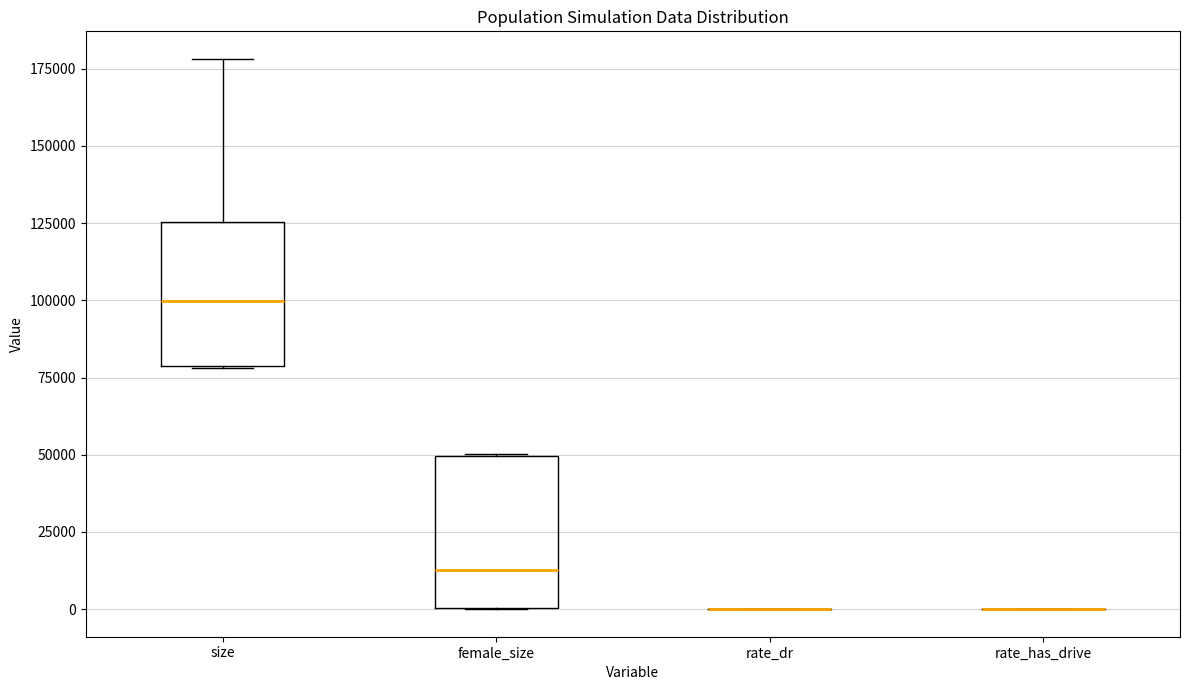

Reading left to right, transcribe this box plot: for each box, give where its median line is, the range the box spans, and where its two whiskers end, as read against the y-axis. The values are not printed on the chart, so give them approximately, as read against the axis.

size: median 100000, box 80000 to 125000, whiskers 80000 to 180000
female_size: median 15000, box 0 to 50000, whiskers 0 to 50000
rate_dr: box collapsed to a line at 0, whiskers 0 to 0
rate_has_drive: box collapsed to a line at 0, whiskers 0 to 0